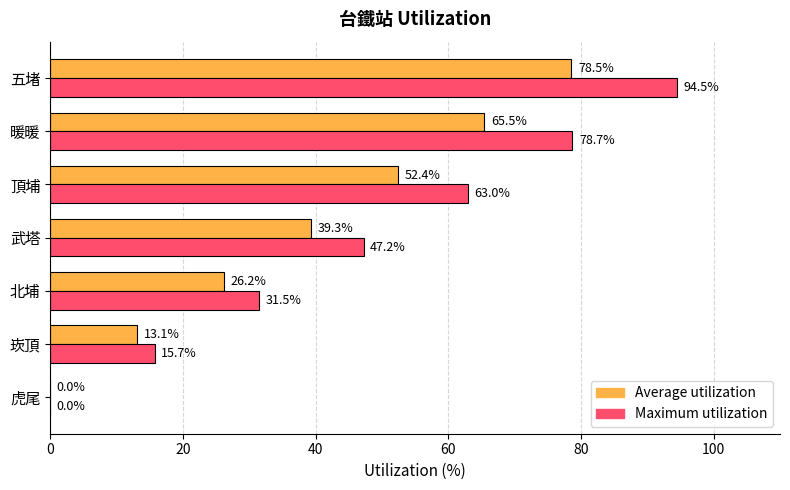

What is the total value across all series at 暖暖?

144.2